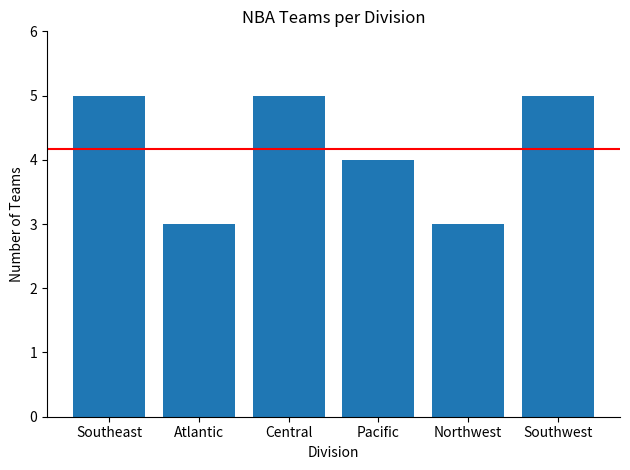

What is the value of the 6th bar from the left?

5